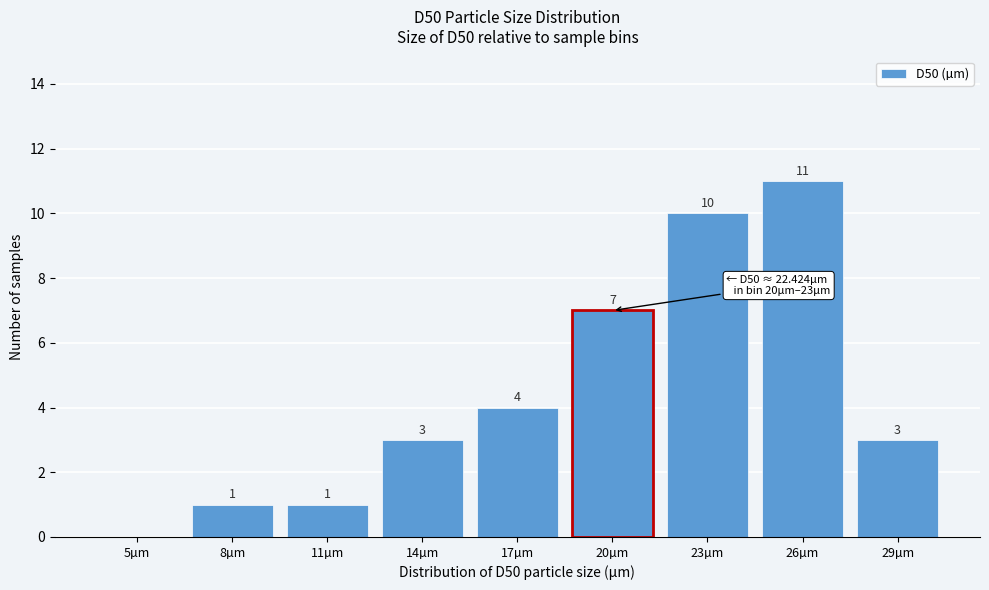

Reading left to right, what are all the values shown in this chart?

5µm=0	8µm=1	11µm=1	14µm=3	17µm=4	20µm=7	23µm=10	26µm=11	29µm=3